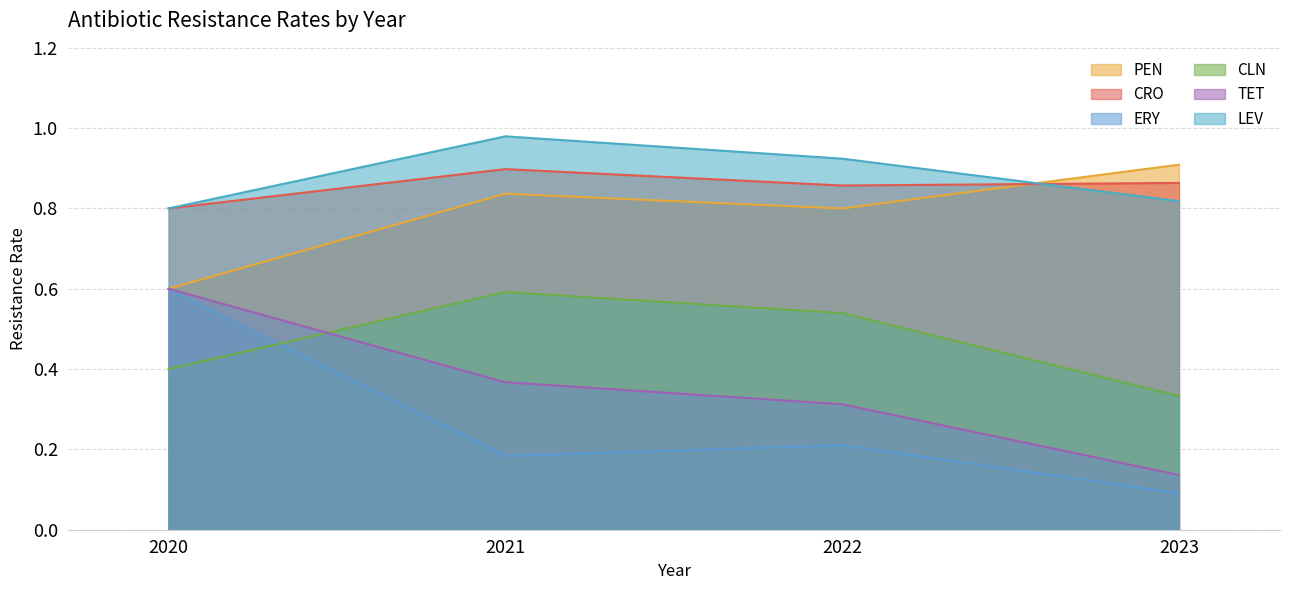

What value does the LEV series have at 2023?

0.8